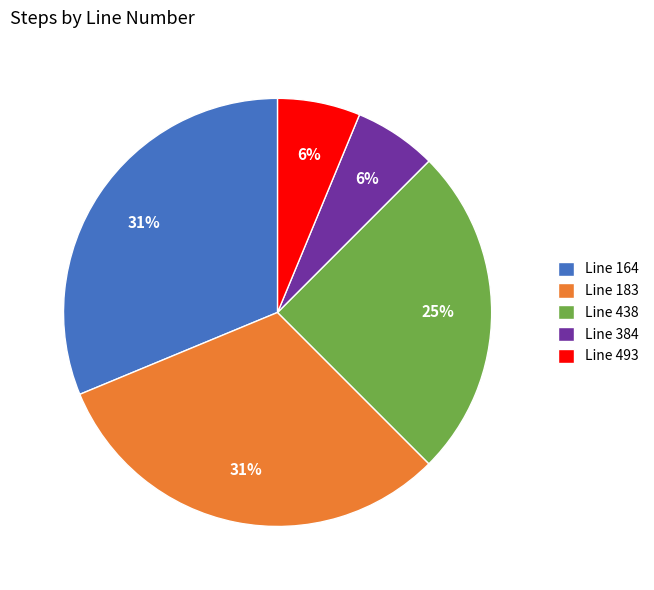

Do Line 493 and Line 164 together represent more than half of the pie?

No